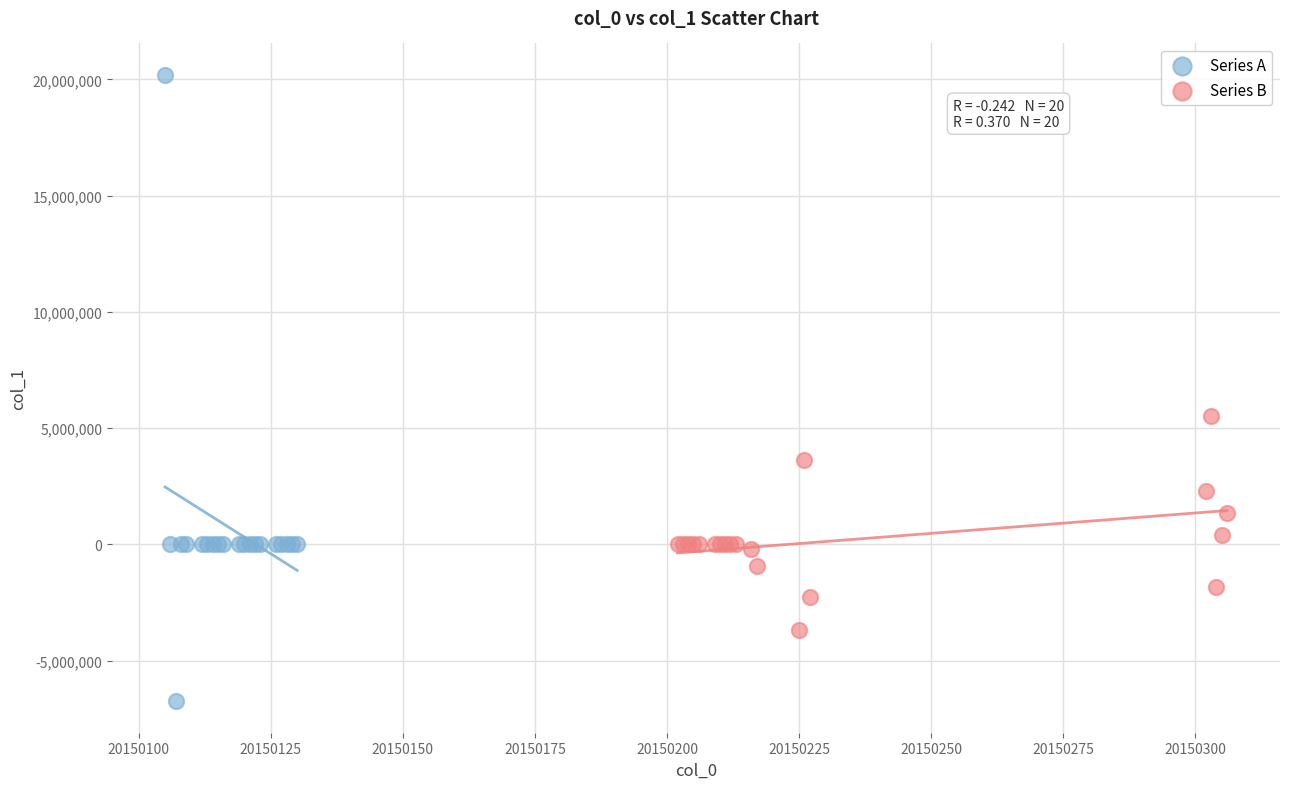

Which series reaches the minimum Y coordinate?

Series A